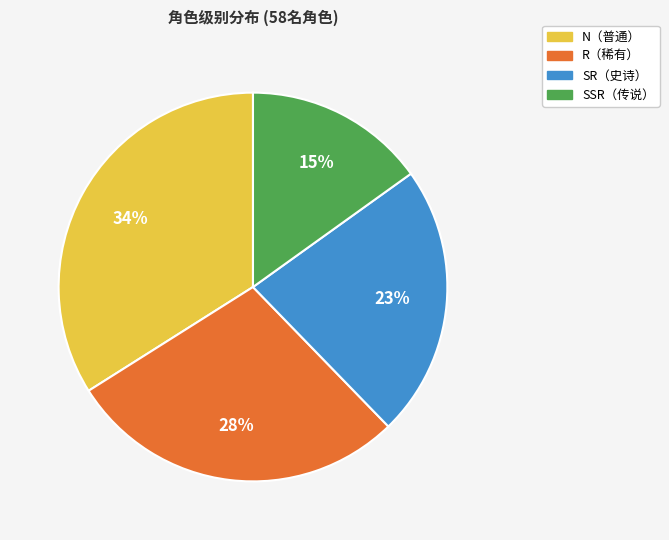

Is there any slice that represents more than half of the pie?

No